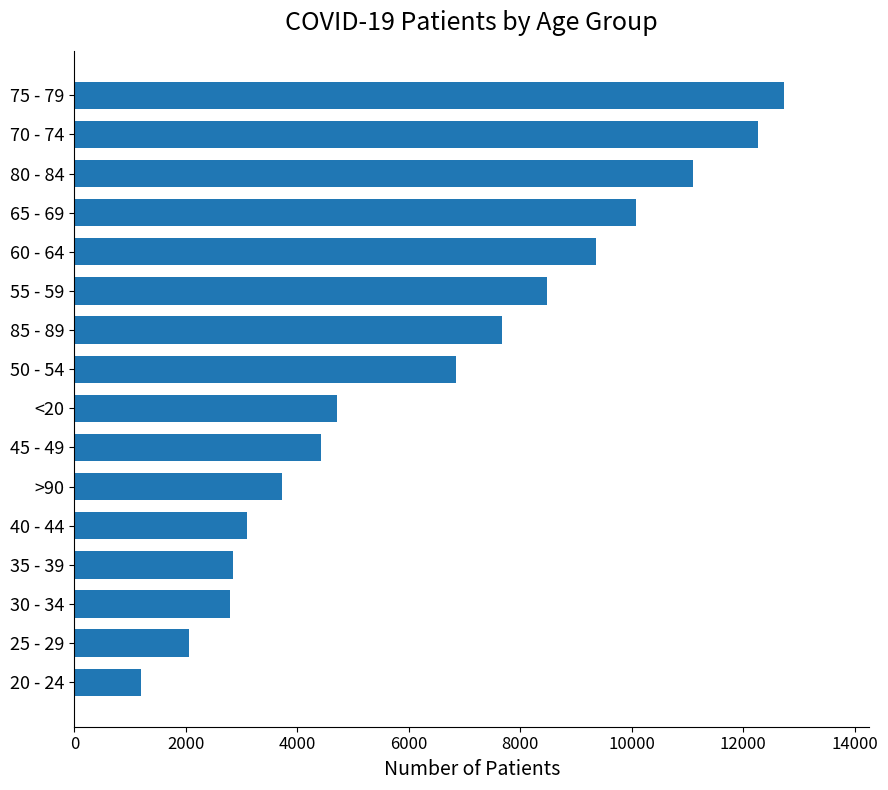

Is it true that the value at <20 is 4715?

True